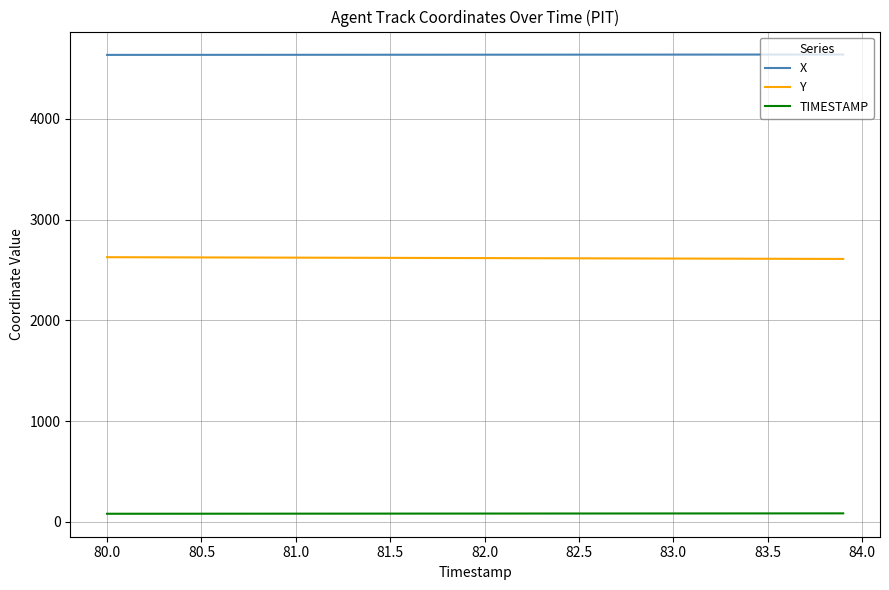

List the series in order of their peak value, highest first.

X, Y, TIMESTAMP